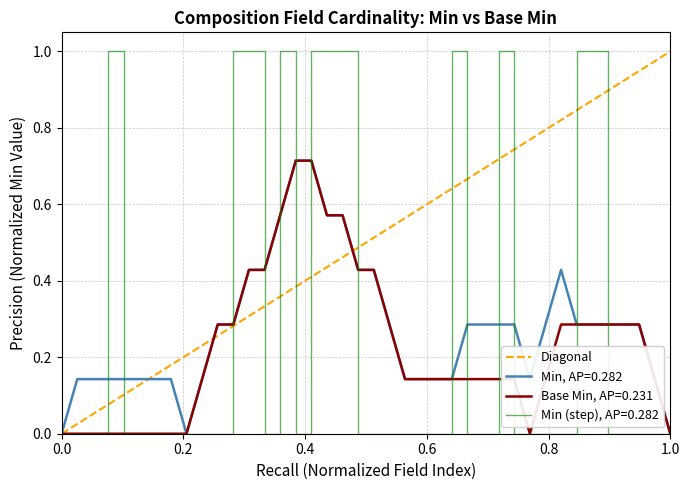

Is this an area chart (filled region under the line)?

No